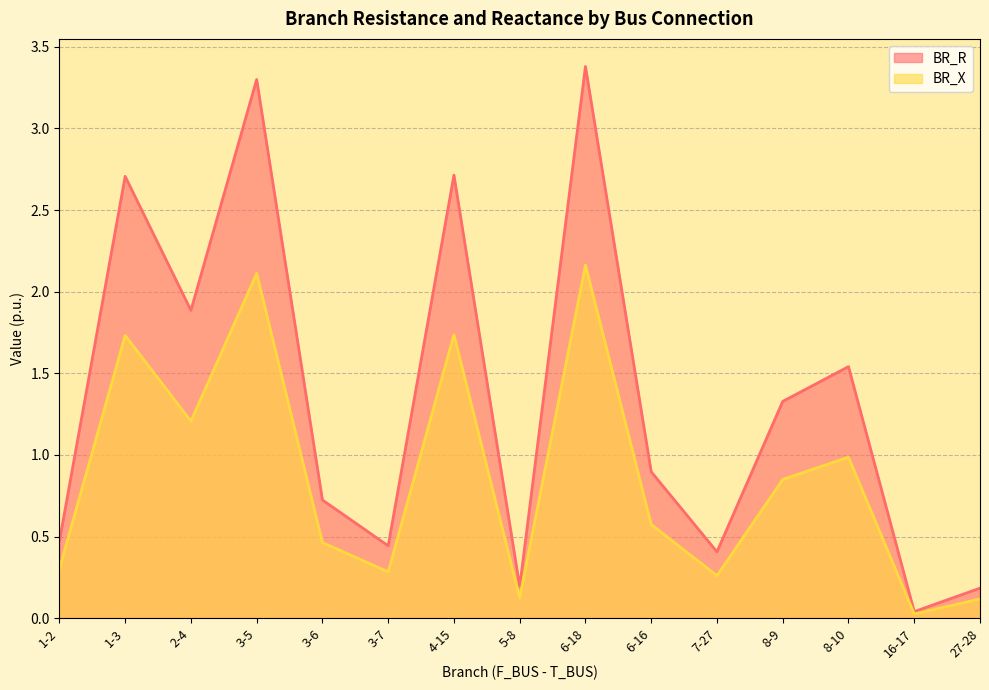

Rank the series at 3-7 from lowest to highest value.

BR_X, BR_R